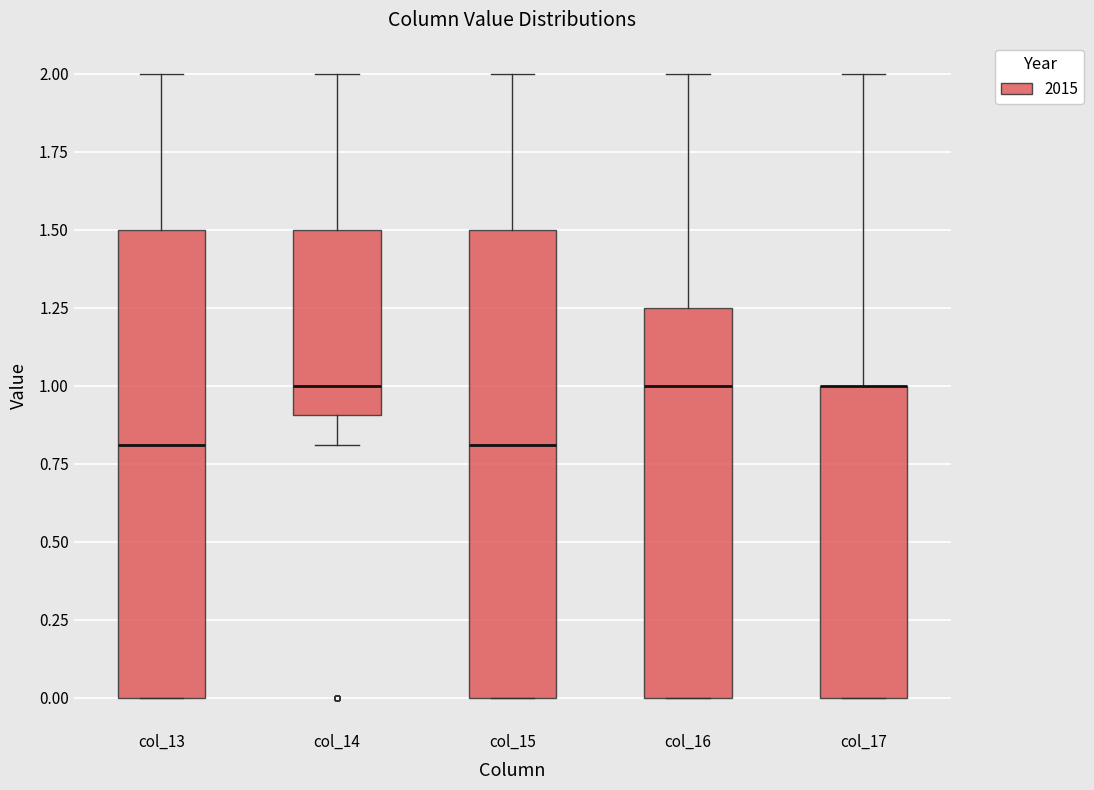

Reading left to right, transcribe this box plot: for each box, give where its median line is, the range the box spans, and where its two whiskers end, as read against the y-axis. The values are not printed on the chart, so give them approximately, as read against the axis.

col_13: median 0.80, box 0.00 to 1.50, whiskers 0.00 to 2.00
col_14: median 1.00, box 0.90 to 1.50, whiskers 0.80 to 2.00
col_15: median 0.80, box 0.00 to 1.50, whiskers 0.00 to 2.00
col_16: median 1.00, box 0.00 to 1.25, whiskers 0.00 to 2.00
col_17: median 1.00 (drawn on the box's upper edge), box 0.00 to 1.00, whiskers 0.00 to 2.00